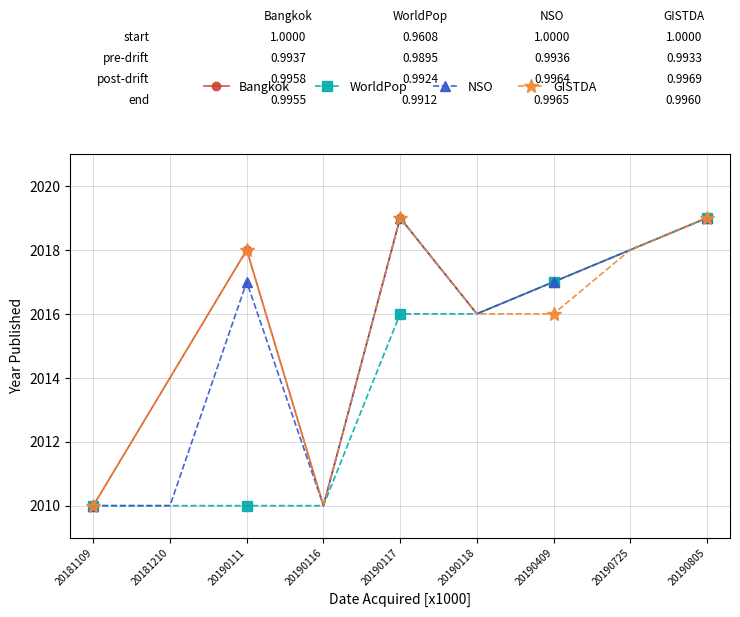

What are all the series names shown in the legend?

Bangkok, WorldPop, NSO, GISTDA